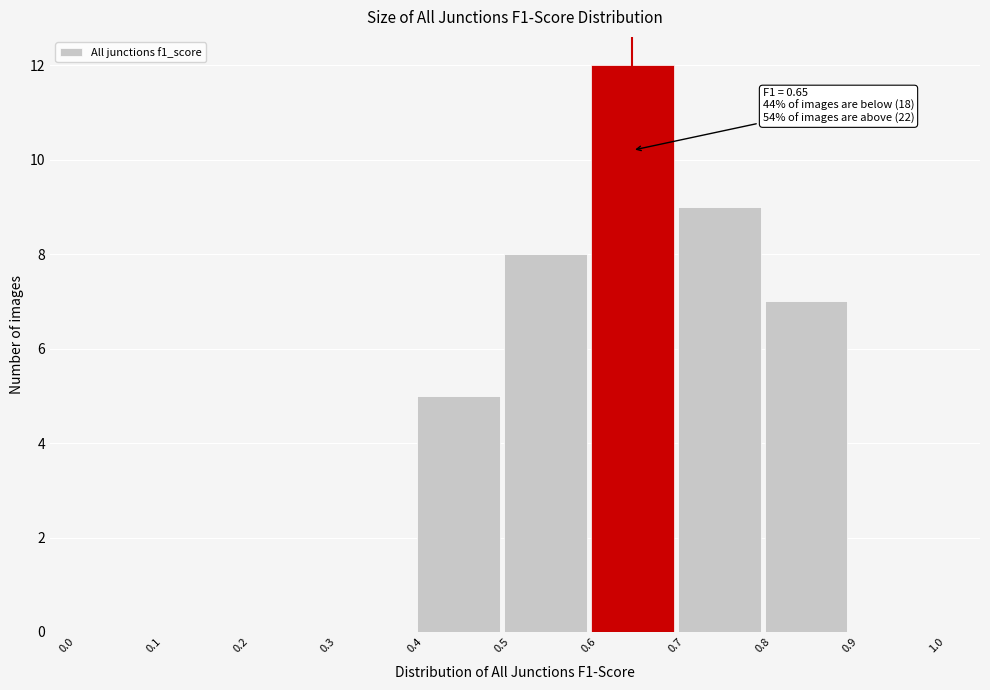

Over which range of the x-axis is the bar tallest?

0.6 to 0.7